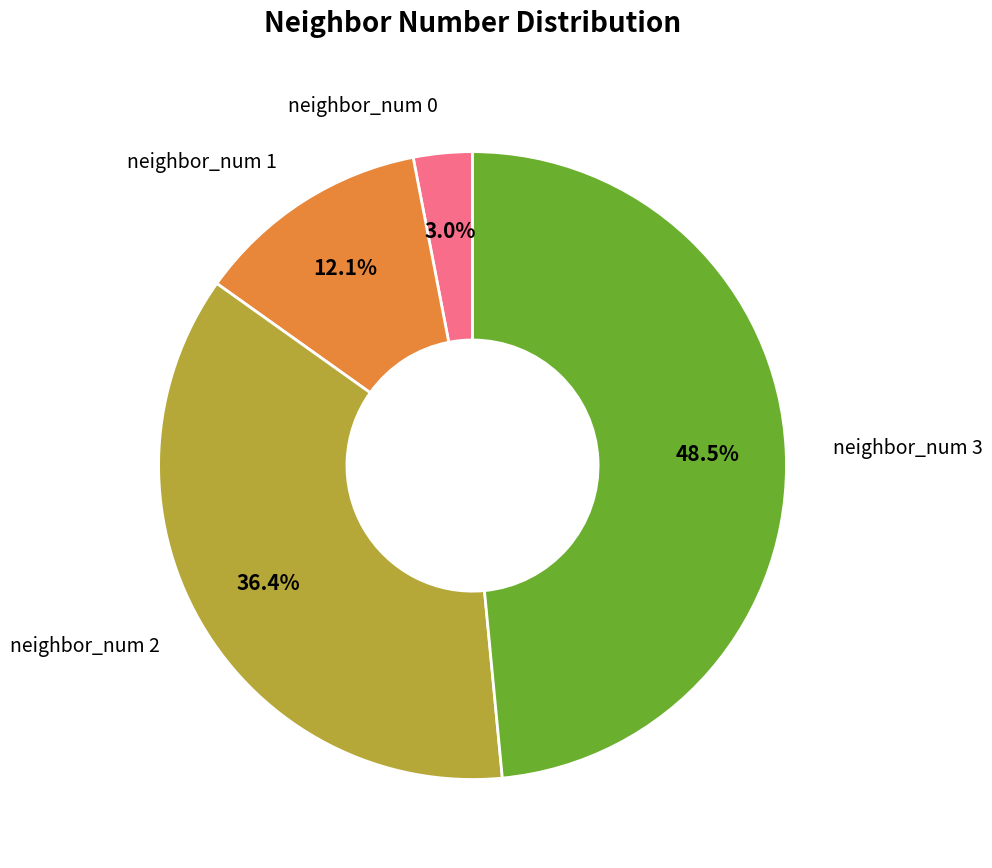

Does neighbor_num 1 account for over 50% of the chart?

No